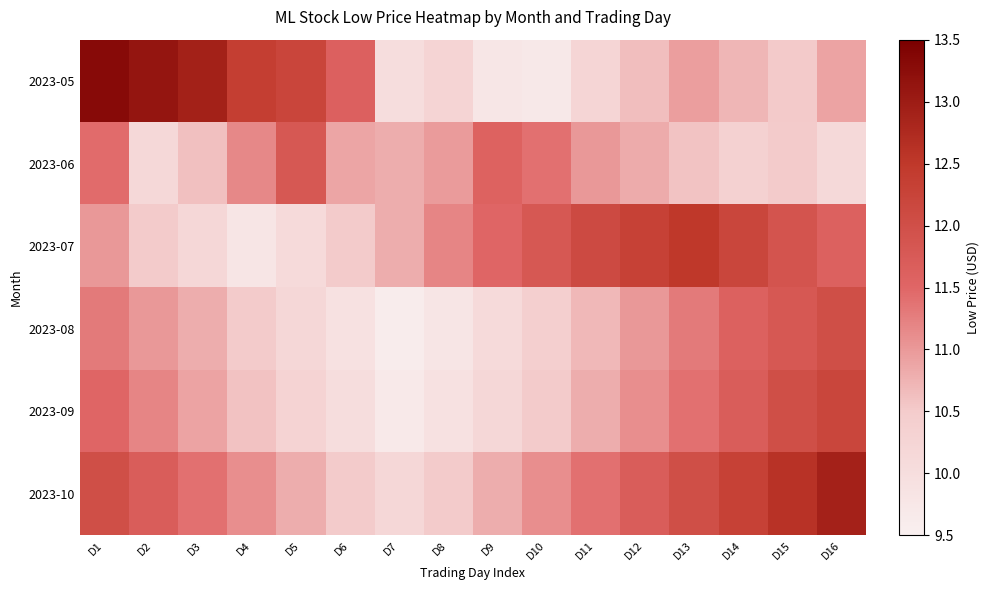

Reading left to right, extract all data points from this chart.

2023-05: D1=13.3	D2=13.1	D3=12.9	D4=12.4	D5=12.2	D6=11.6	D7=10.0	D8=10.2	D9=9.8	D10=9.7	D11=10.2	D12=10.6	D13=10.9	D14=10.7	D15=10.5	D16=10.9
2023-06: D1=11.4	D2=10.2	D3=10.6	D4=11.2	D5=11.8	D6=10.9	D7=10.8	D8=11.0	D9=11.6	D10=11.4	D11=11.0	D12=10.8	D13=10.6	D14=10.3	D15=10.5	D16=10.1
2023-07: D1=11.0	D2=10.5	D3=10.2	D4=9.8	D5=10.1	D6=10.5	D7=10.8	D8=11.2	D9=11.5	D10=11.8	D11=12.1	D12=12.3	D13=12.5	D14=12.2	D15=11.9	D16=11.6
2023-08: D1=11.3	D2=11.0	D3=10.8	D4=10.5	D5=10.2	D6=9.9	D7=9.6	D8=9.8	D9=10.1	D10=10.4	D11=10.7	D12=11.0	D13=11.3	D14=11.6	D15=11.8	D16=12.0
2023-09: D1=11.5	D2=11.2	D3=10.9	D4=10.6	D5=10.3	D6=10.0	D7=9.7	D8=9.9	D9=10.2	D10=10.5	D11=10.8	D12=11.1	D13=11.4	D14=11.7	D15=12.0	D16=12.2
2023-10: D1=12.0	D2=11.7	D3=11.4	D4=11.1	D5=10.8	D6=10.5	D7=10.2	D8=10.5	D9=10.8	D10=11.1	D11=11.4	D12=11.7	D13=12.0	D14=12.3	D15=12.6	D16=12.9